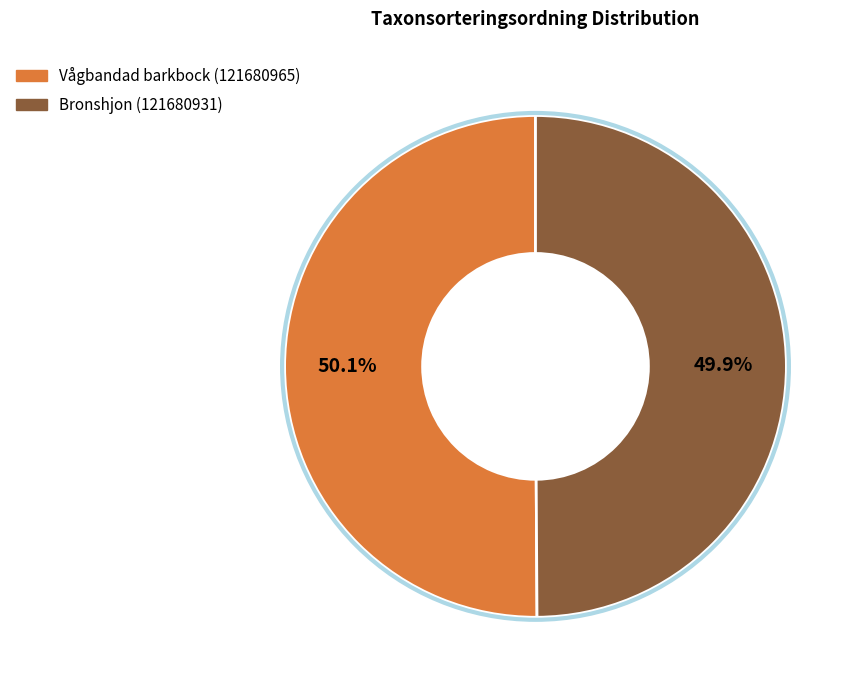

What percentage is NOT represented by Vågbandad barkbock (121680965)?

49.9%